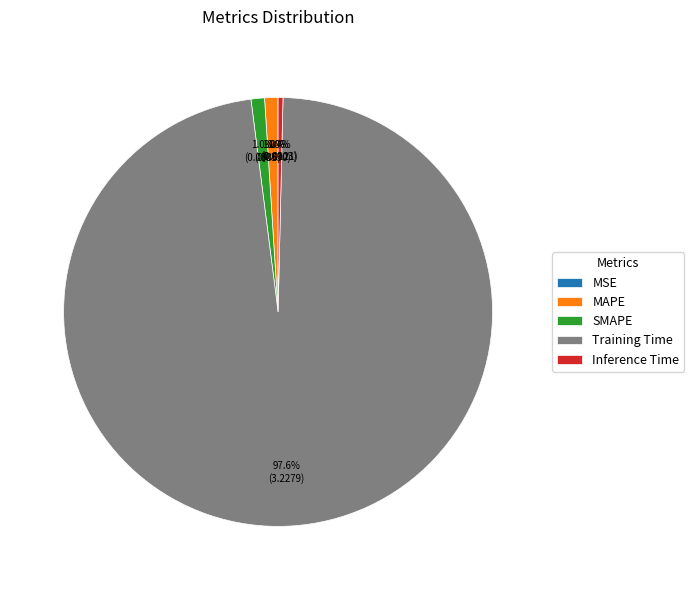

Does Training Time represent more than half of the total?

Yes